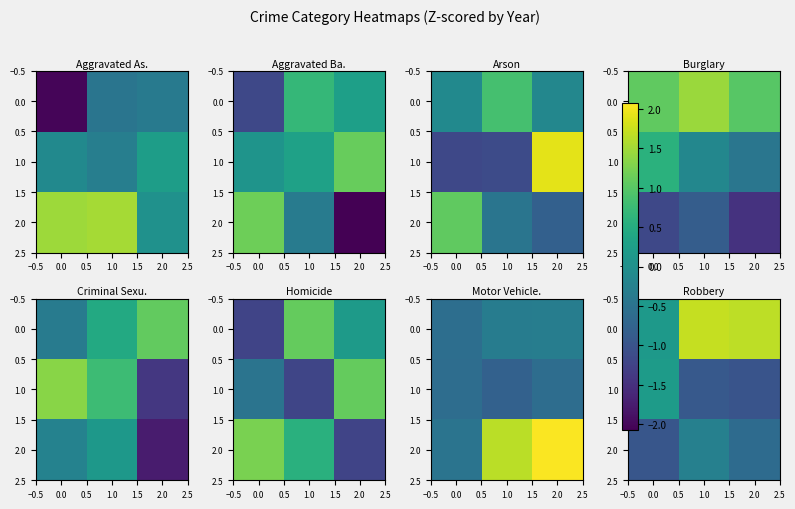

The value of 0.0 at 2.0 is 0.7. True or false?

False